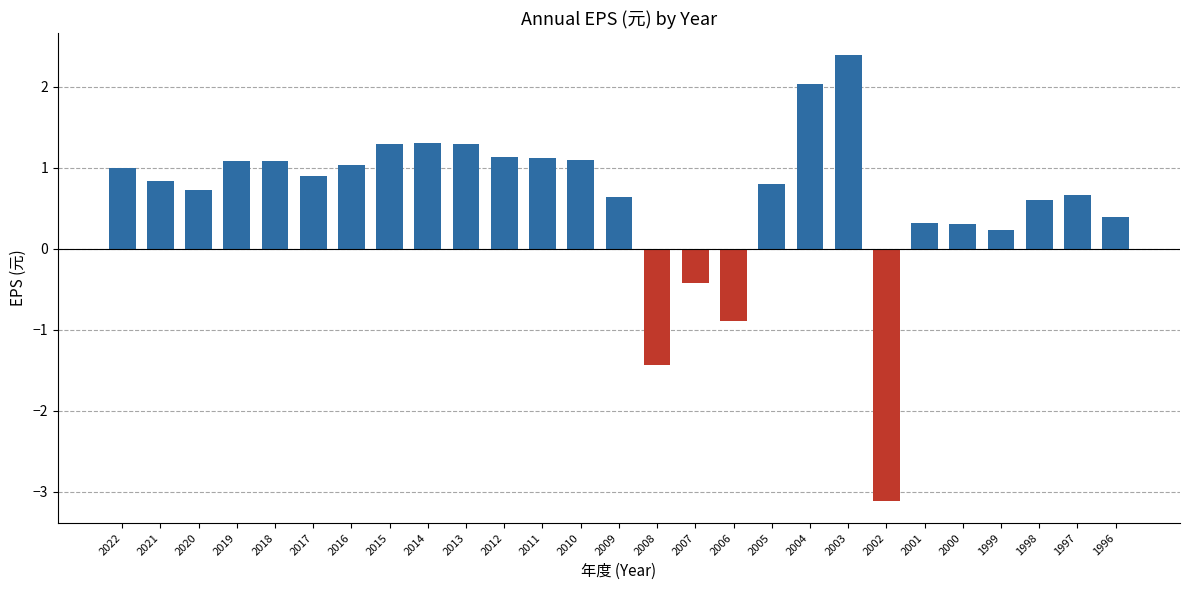

How many data points are above 0?

23